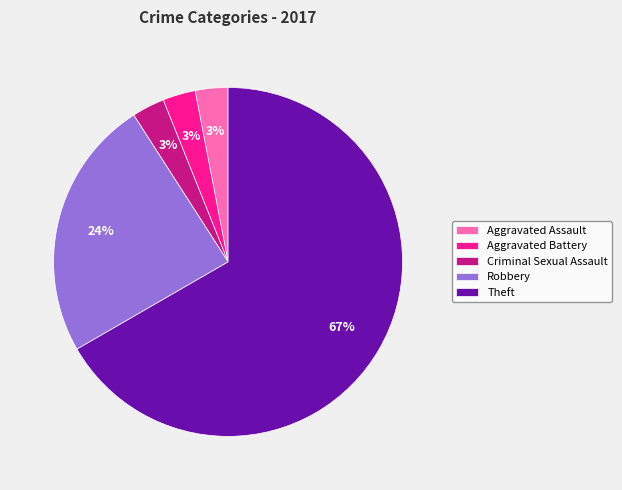

To the nearest percent, what is the difference between the largest and smallest slice percentages?

64%